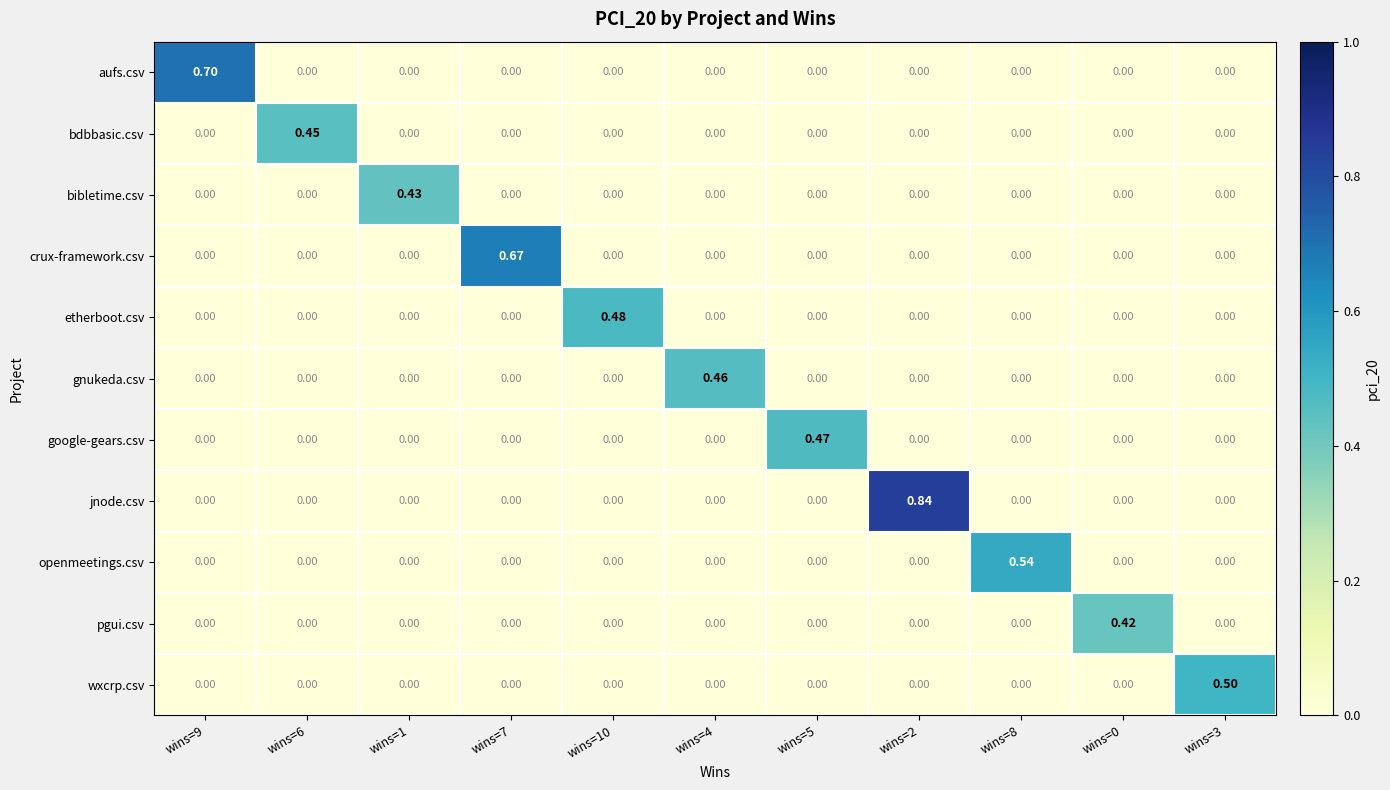

Which series has the largest total across all categories?

jnode.csv